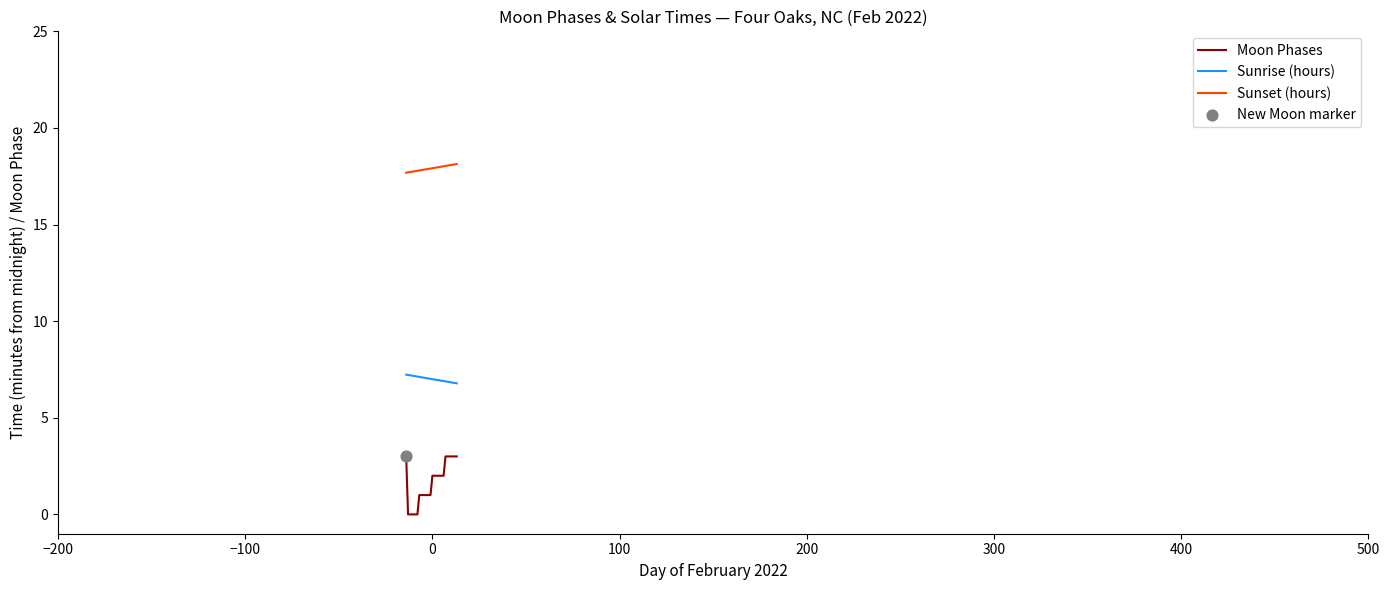

What is the difference between the maximum and minimum values in the Moon Phases series?

3.0